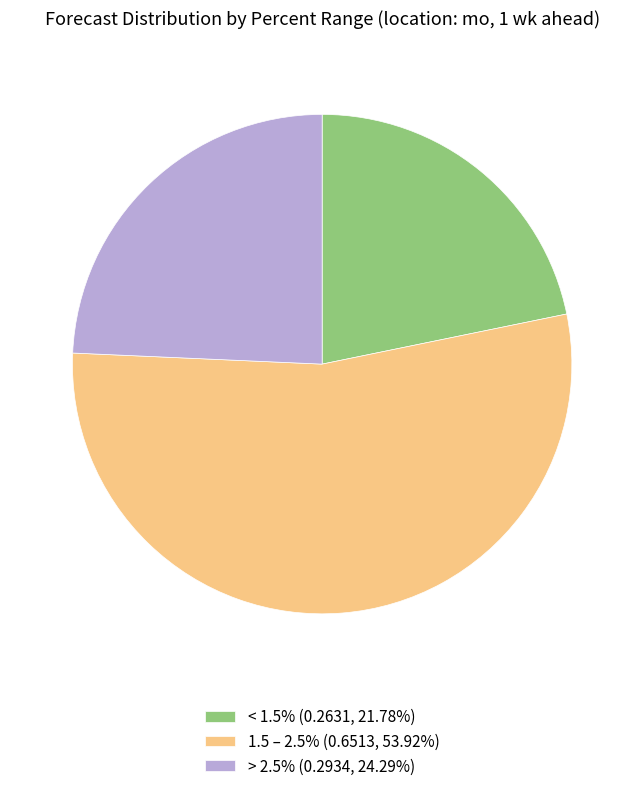

Do < 1.5% (0.2631, 21.78%) and > 2.5% (0.2934, 24.29%) together represent more than half of the pie?

No